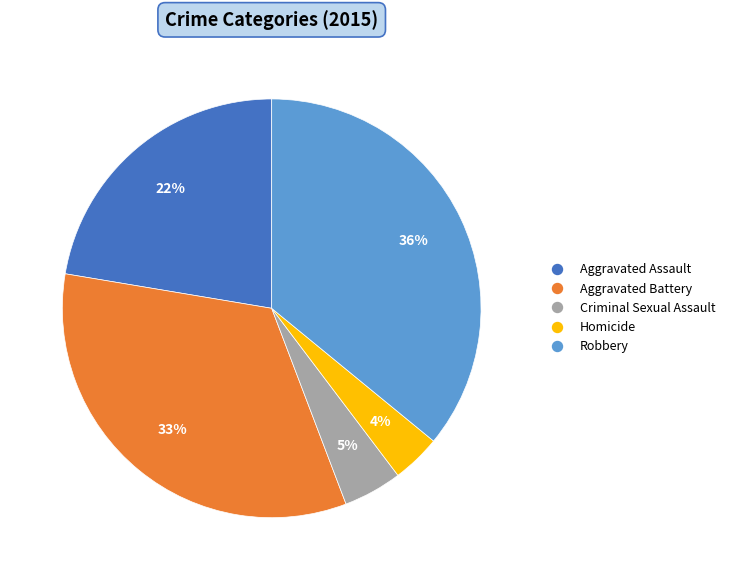

Does Robbery represent more than half of the total?

No